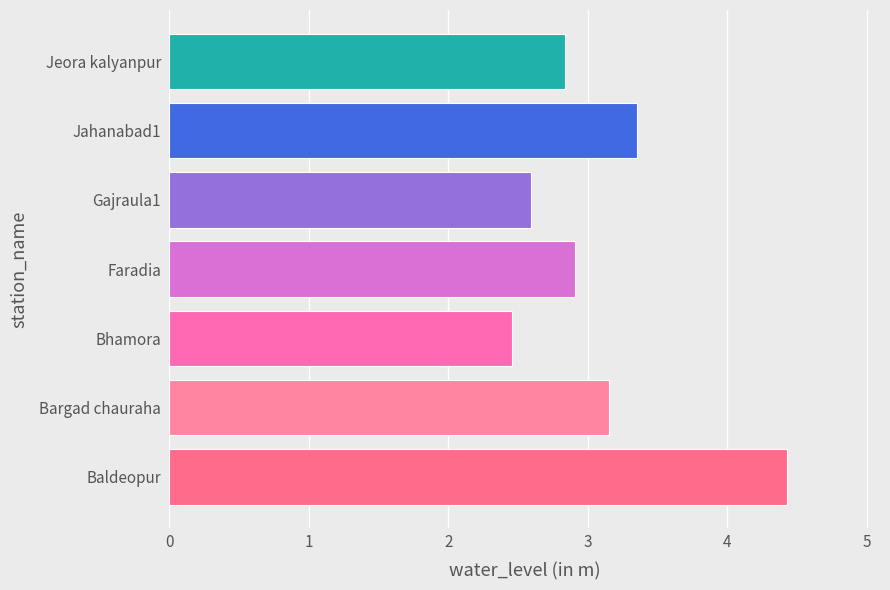

Is it true that the value at Jeora kalyanpur is 3.8?

False